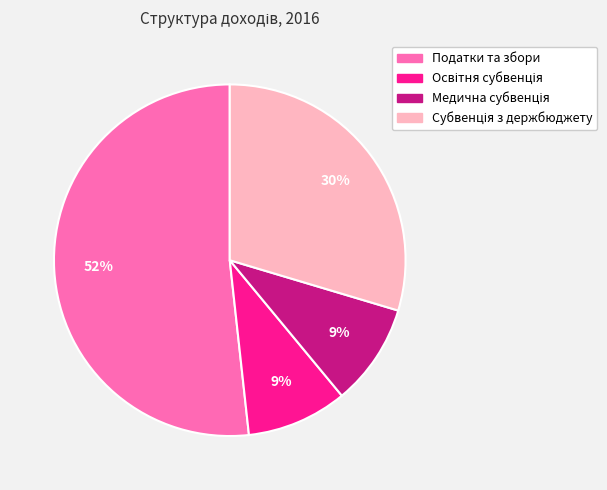

To the nearest percent, what portion does Податки та збори represent?

52%